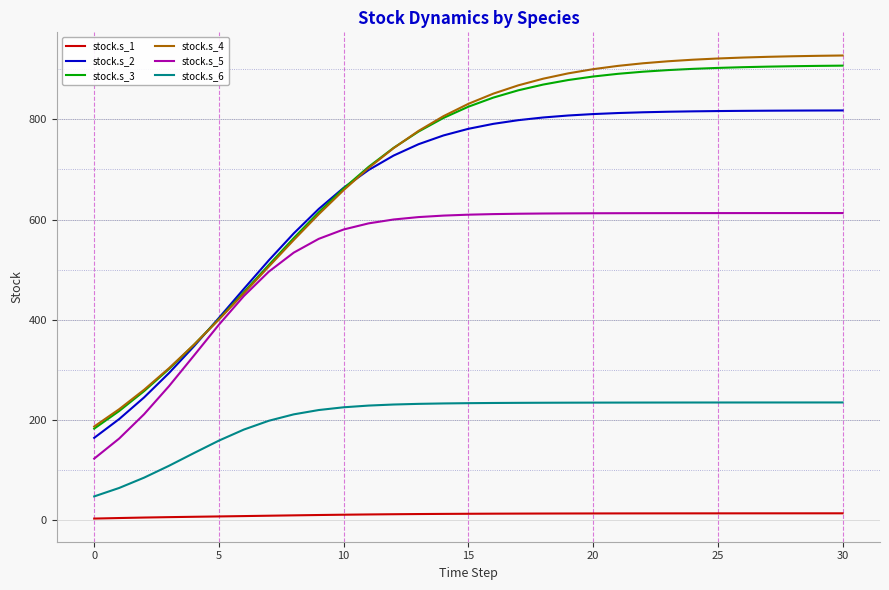

True or false: stock.s_1 and stock.s_3 intersect in this chart.

False